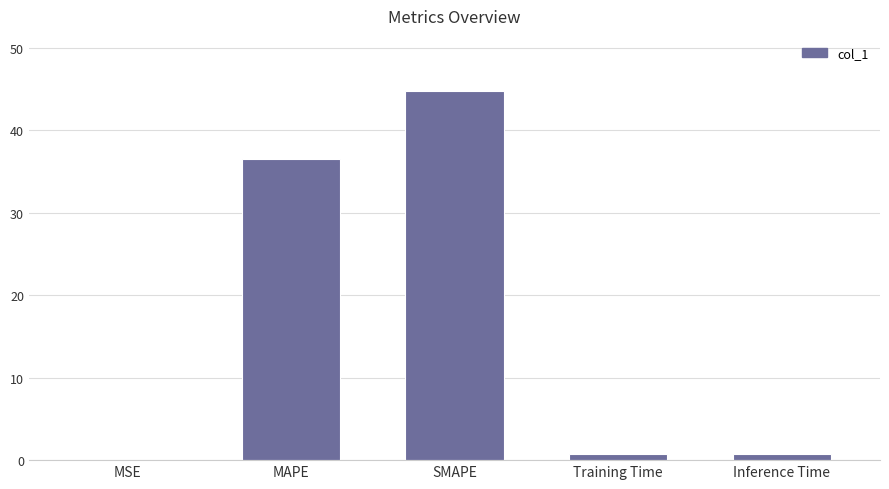

What is the sum of the values at MAPE and SMAPE?

81.3